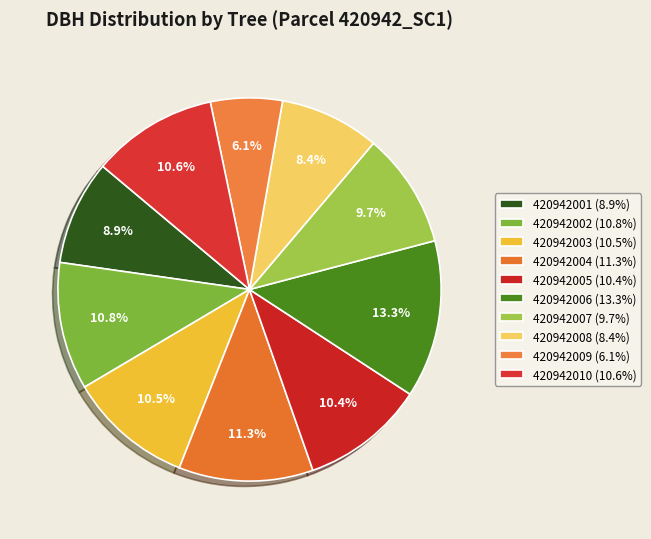

How many slices are in this pie chart?

10